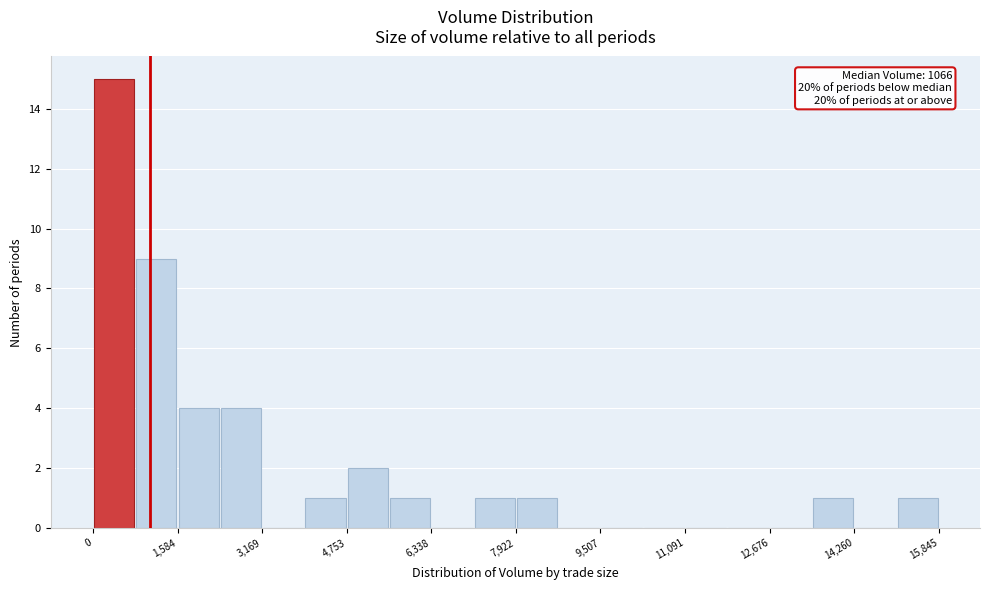

Around what value on the x-axis is the tallest bar? Give the approximate position of its centre, as read against the axis.

400